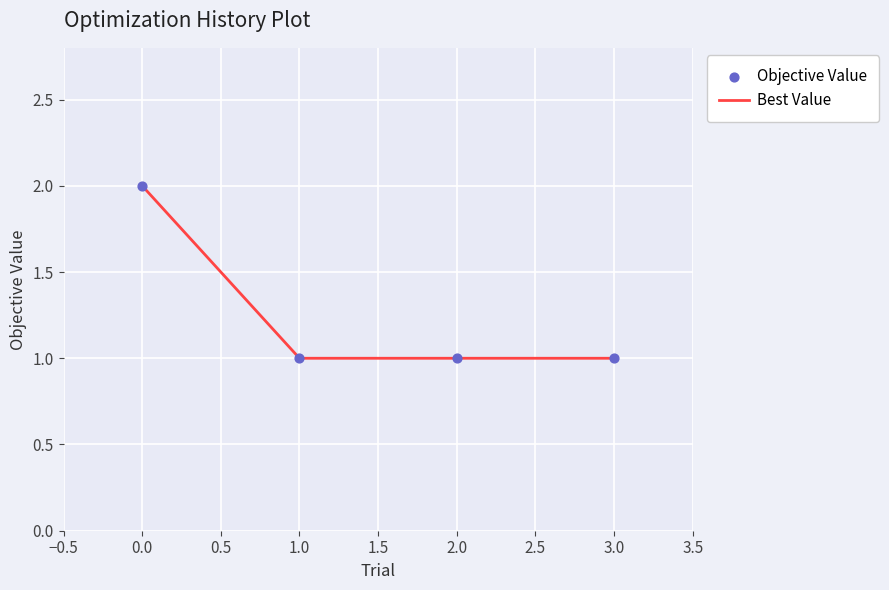

The value at 0.0 is 1. True or false?

False